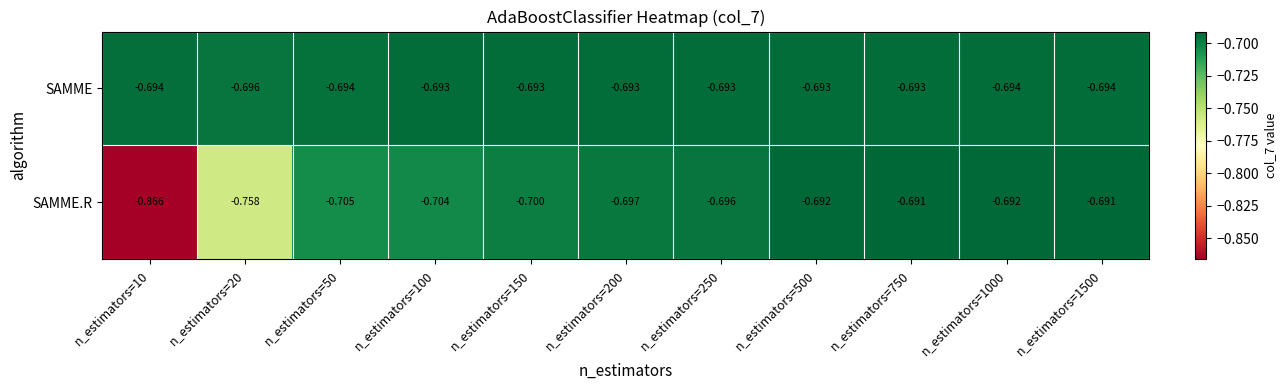

Which series has the largest total across all categories?

SAMME